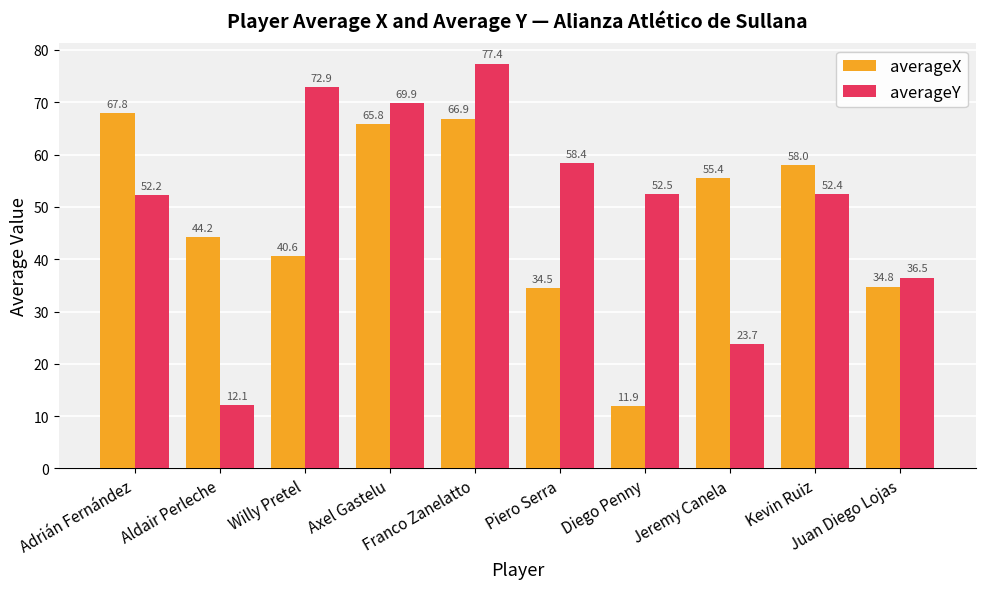

Does the chart contain stacked bars?

No